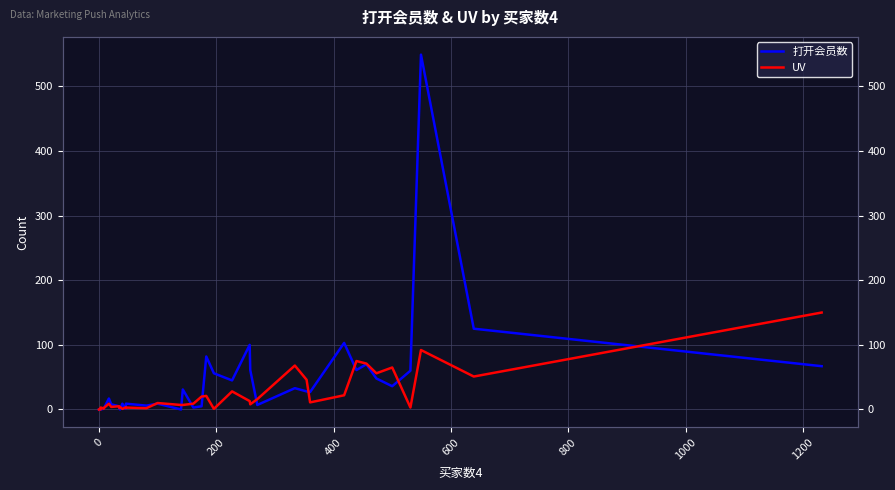

True or false: UV and 打开会员数 intersect in this chart.

True